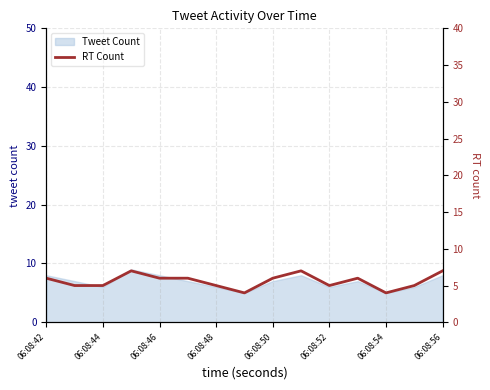

True or false: the data shows 5 at 13.

True